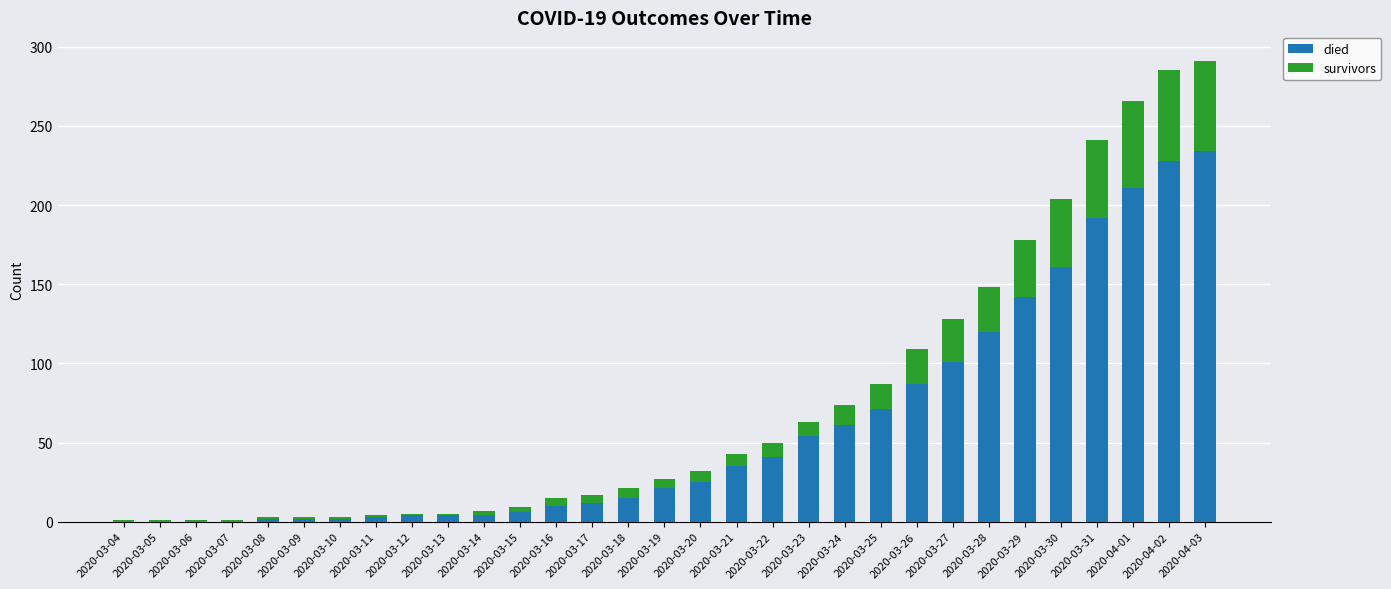

What is the sum of all died values?

1848